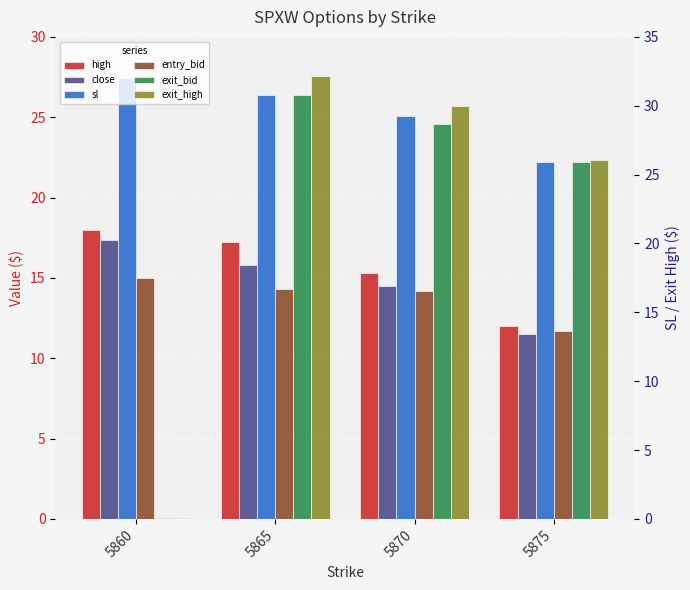

Reading left to right, what are all the values shown in this chart?

high: 5860=18.0	5865=17.3	5870=15.3	5875=12.0
close: 5860=17.3	5865=15.8	5870=14.5	5875=11.5
sl: 5860=27.5	5865=26.4	5870=25.1	5875=22.2
entry_bid: 5860=15.0	5865=14.3	5870=14.2	5875=11.7
exit_bid: 5860=0.1	5865=26.4	5870=24.6	5875=22.2
exit_high: 5860=0.1	5865=27.5	5870=25.7	5875=22.3